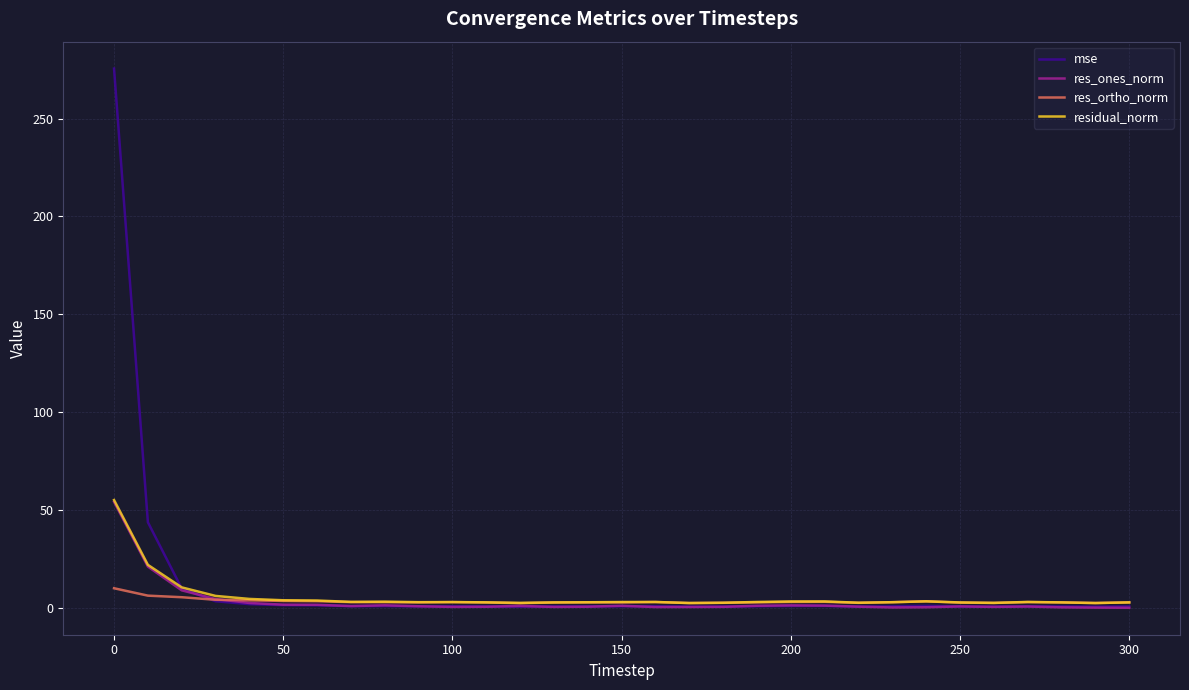

Which series has the widest spread of values?

mse